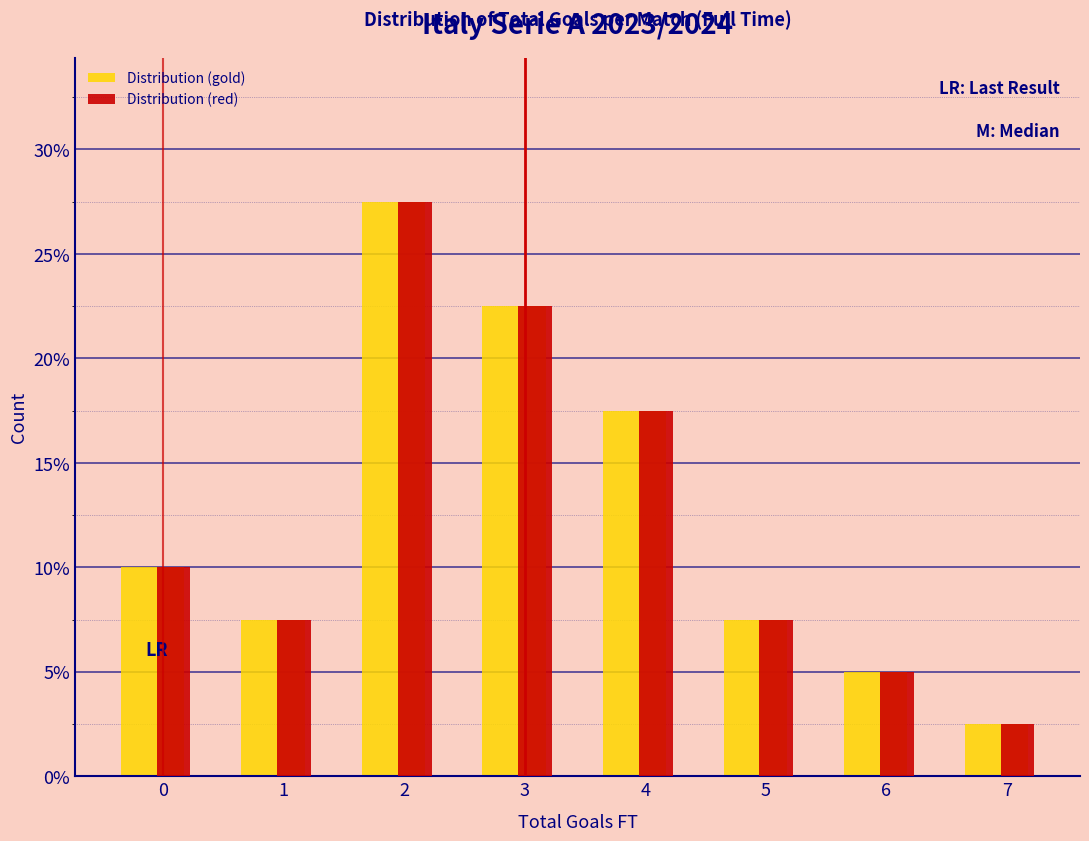

Reading left to right, transcribe this chart: for each range on the x-axis, give the height of each series' bar. The values are not printed on the chart, so give them approximately, as read against the axis.

-0.5 to 0.5: Distribution (gold)=10.0	Distribution (red)=10.0
0.5 to 1.5: Distribution (gold)=7.5	Distribution (red)=7.5
1.5 to 2.5: Distribution (gold)=27.5	Distribution (red)=27.5
2.5 to 3.5: Distribution (gold)=22.5	Distribution (red)=22.5
3.5 to 4.5: Distribution (gold)=17.5	Distribution (red)=17.5
4.5 to 5.5: Distribution (gold)=7.5	Distribution (red)=7.5
5.5 to 6.5: Distribution (gold)=5.0	Distribution (red)=5.0
6.5 to 7.5: Distribution (gold)=2.5	Distribution (red)=2.5